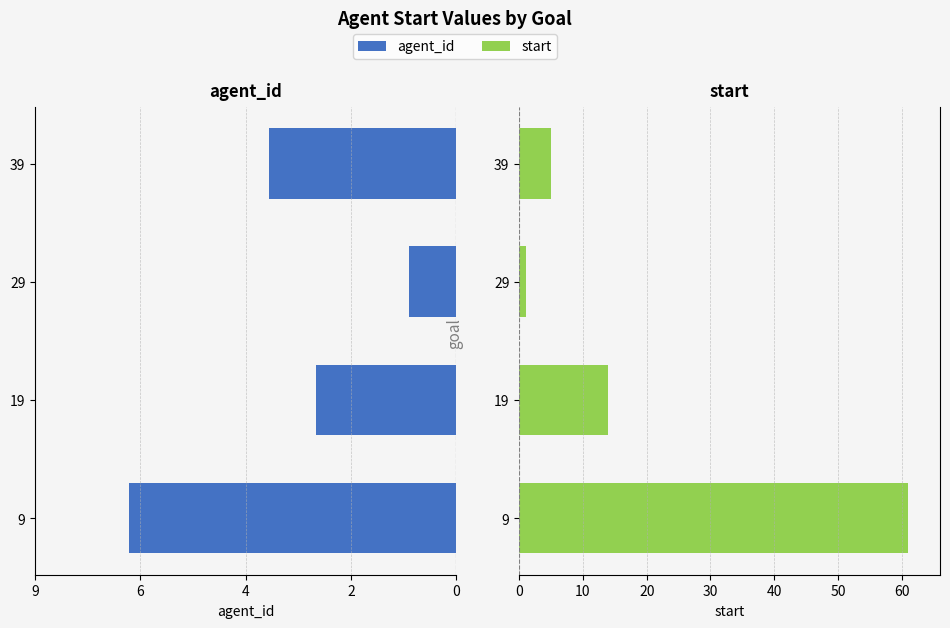

List the series in order of their overall mean, highest first.

start, agent_id